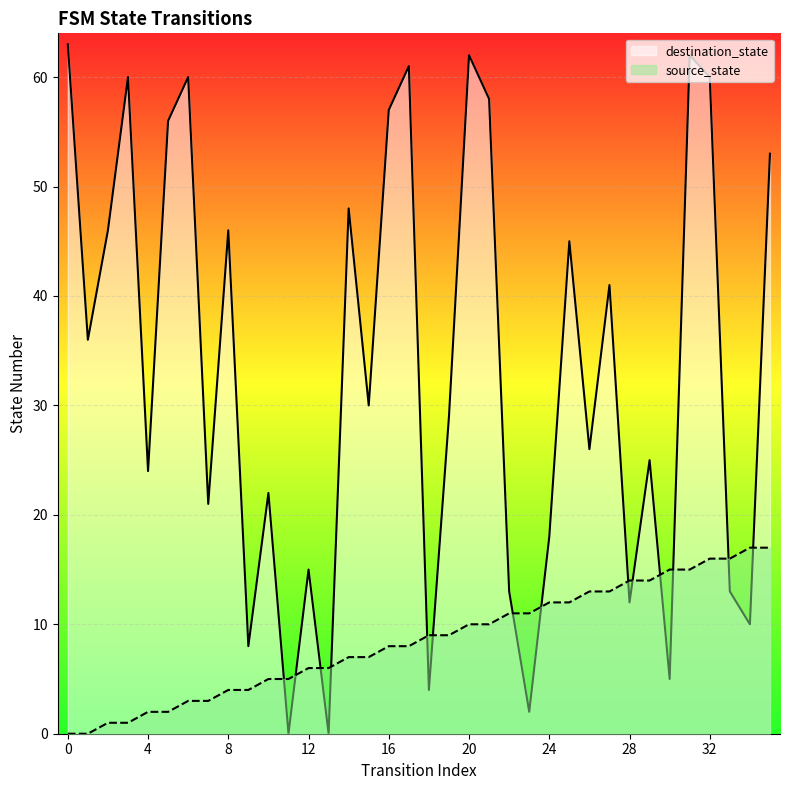

How many lines are shown in the chart?

2